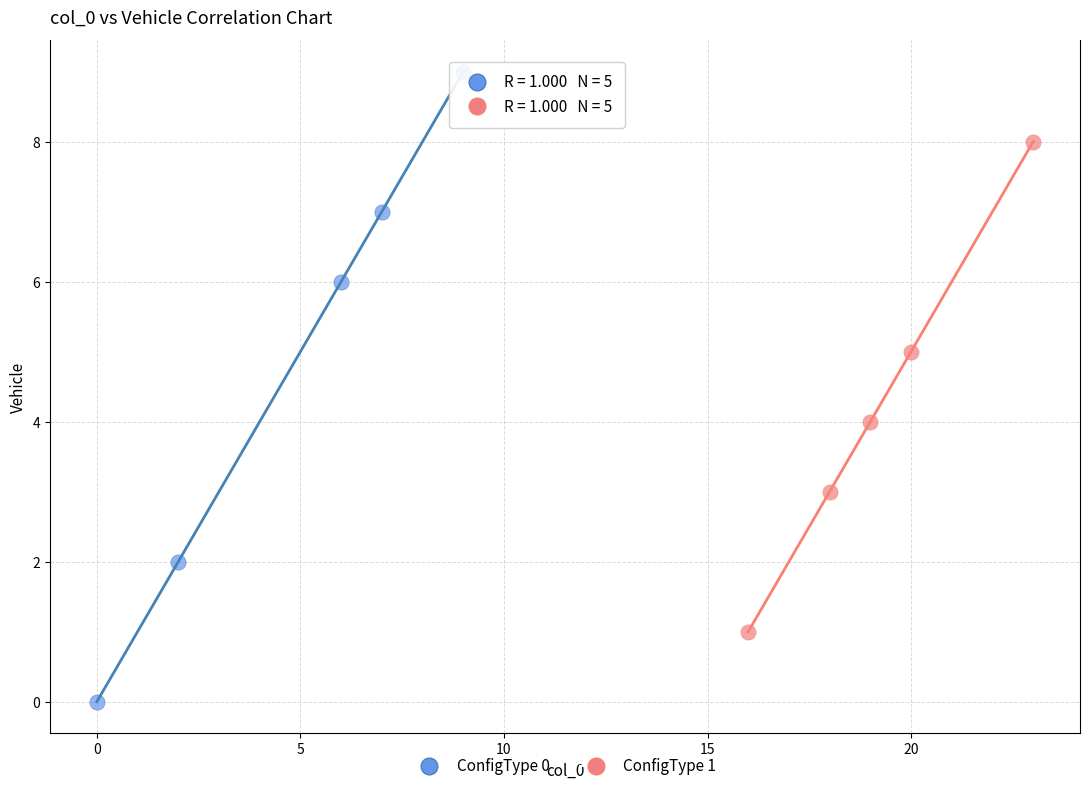

What are all the series names shown in the legend?

ConfigType 0, ConfigType 1